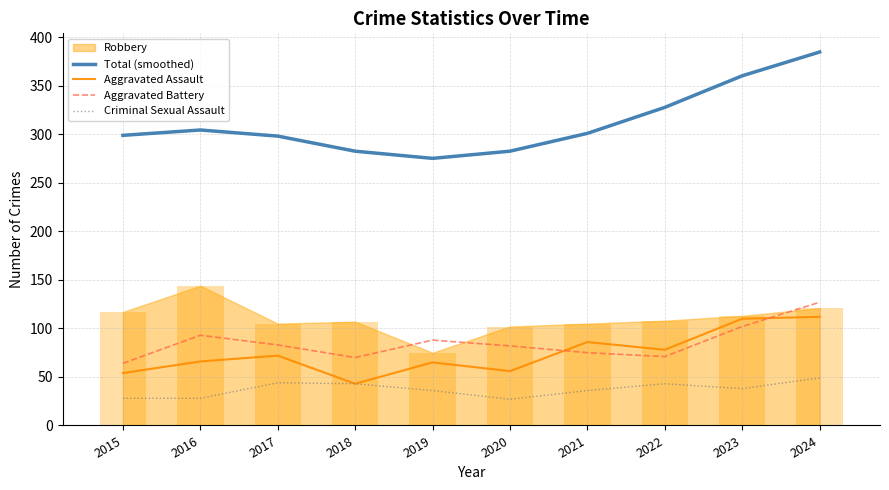

What is the sum of all Total (smoothed) values?

3117.0